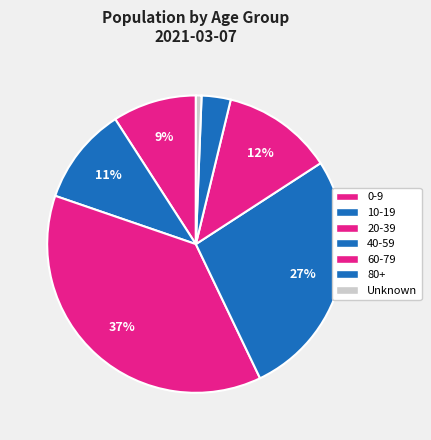

Rank the categories by value from lowest to highest.

Unknown, 80+, 0-9, 10-19, 60-79, 40-59, 20-39